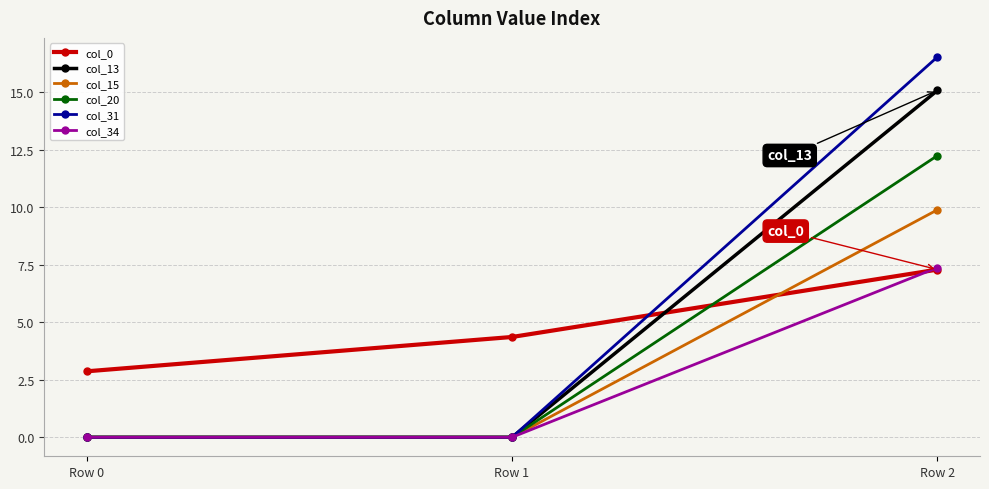

Reading left to right, extract all data points from this chart.

col_0: 2.9	4.4	7.3
col_13: 0.0	0.0	15.1
col_15: 0.0	0.0	9.9
col_20: 0.0	0.0	12.2
col_31: 0.0	0.0	16.5
col_34: 0.0	0.0	7.4